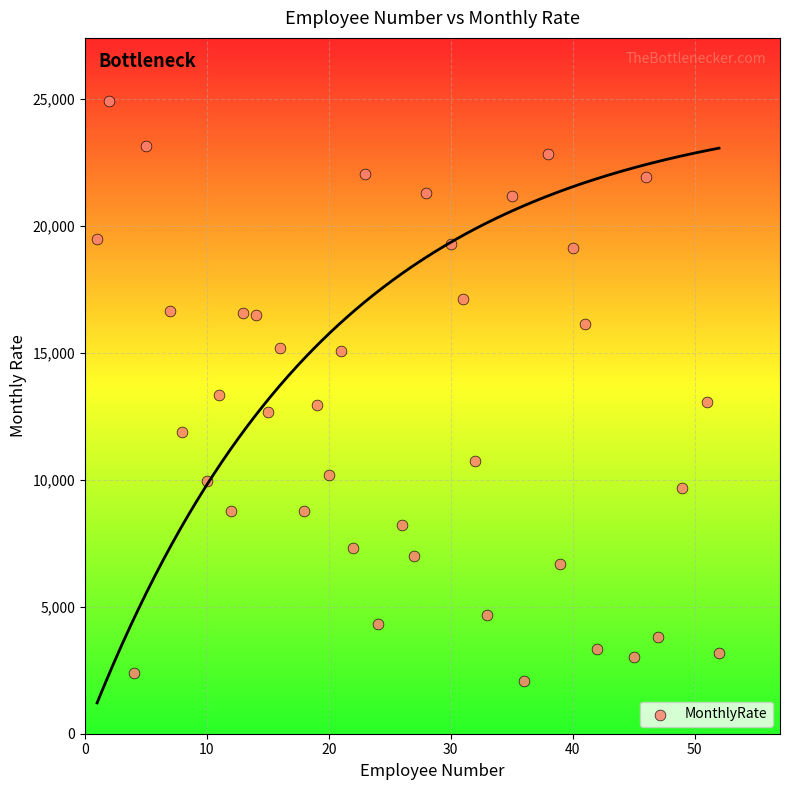

What is the range of Y values (max minus min)?

22813